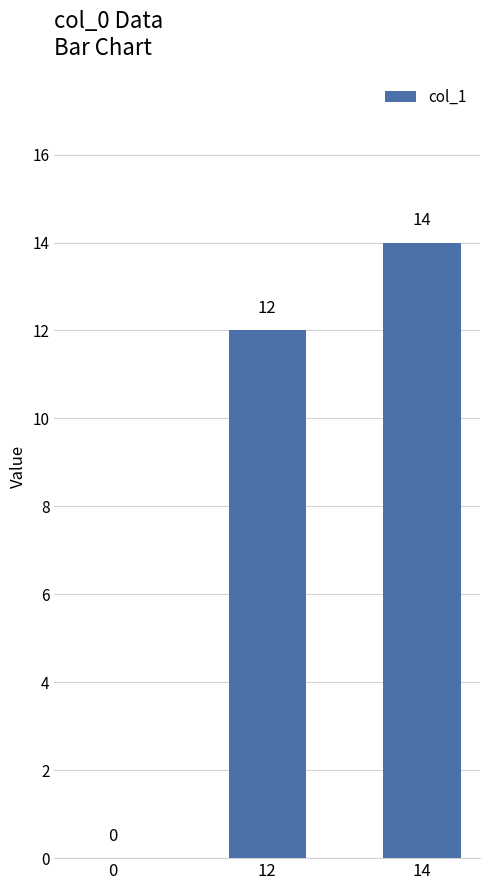

What is the maximum value shown in the chart?

14